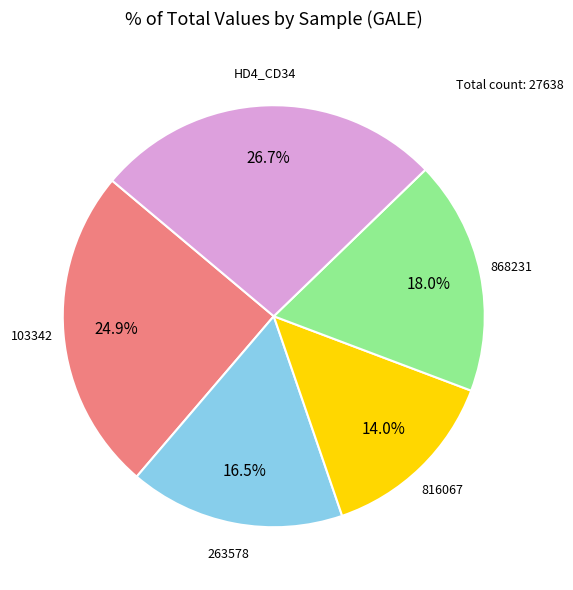

Is there a majority slice in this chart?

No